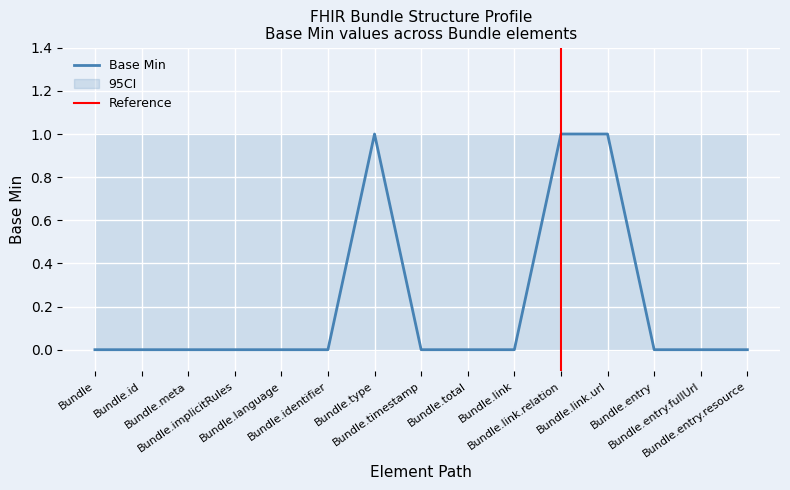

How many distinct data groups are displayed?

1